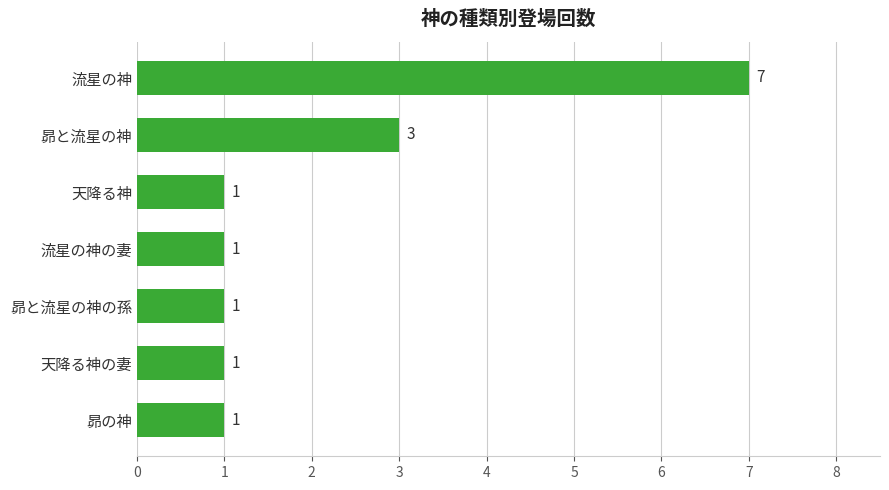

What is the maximum value shown in the chart?

7